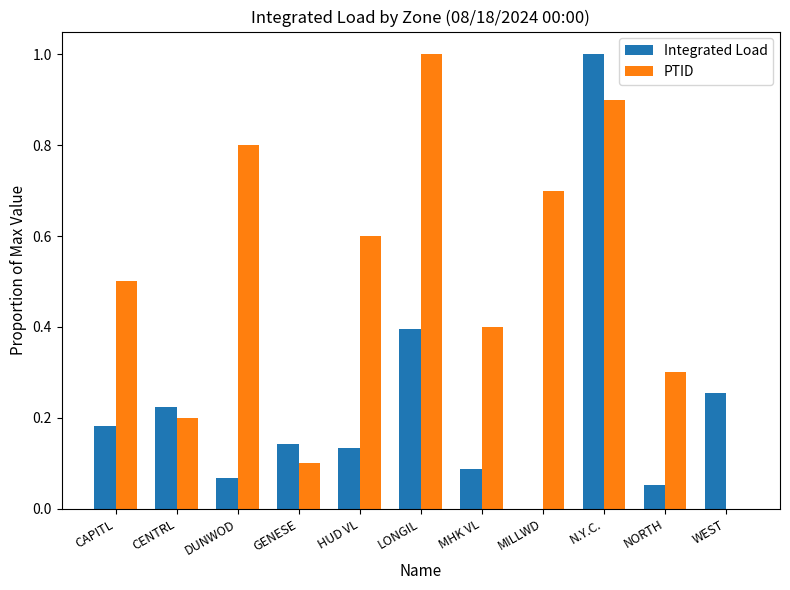

Is it true that PTID equals 0.4 at MHK VL?

True